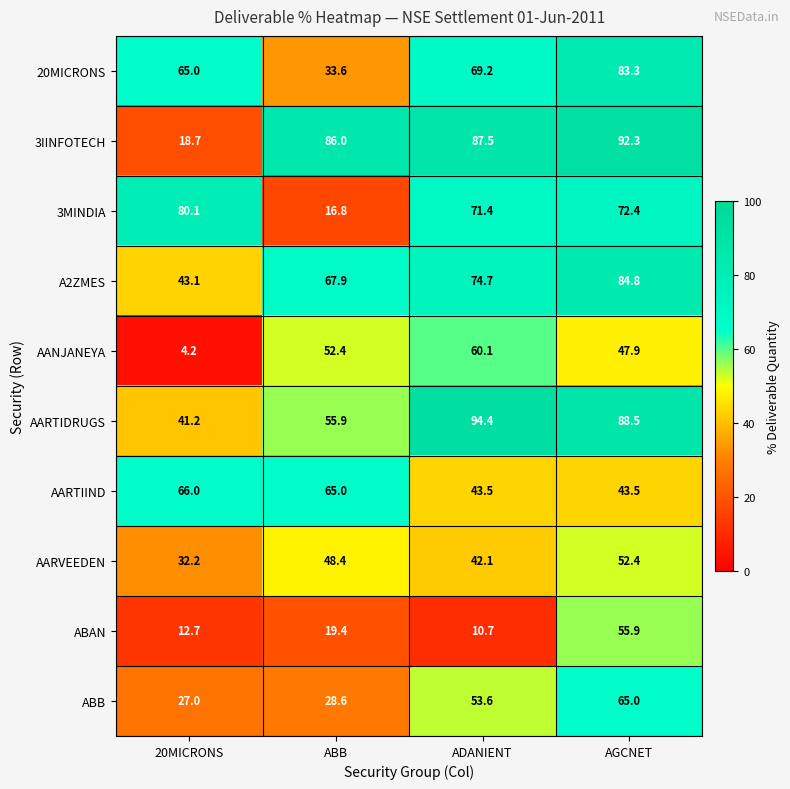

The value of AARVEEDEN at ABB is 65.5. True or false?

False